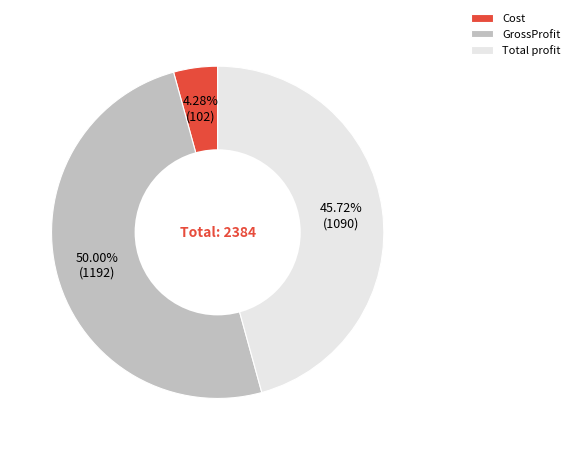

The Cost slice represents 17% of the pie. True or false?

False